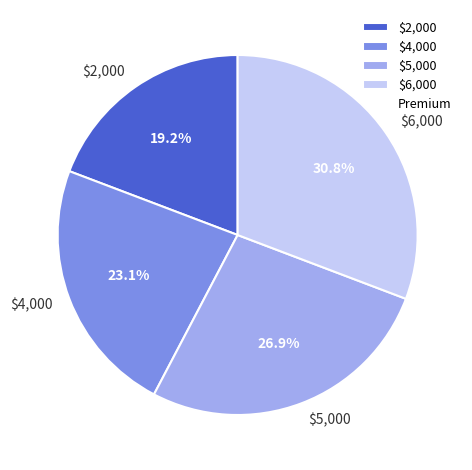

Does $6,000 represent more than half of the total?

No